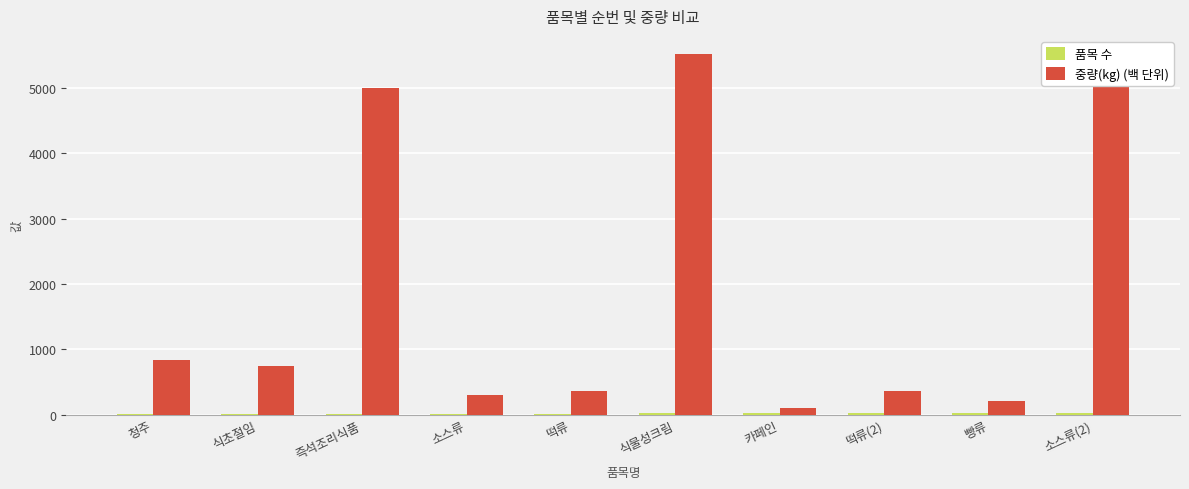

Between 떡류 and 빵류, which series saw the biggest shift?

중량(kg) (백 단위)